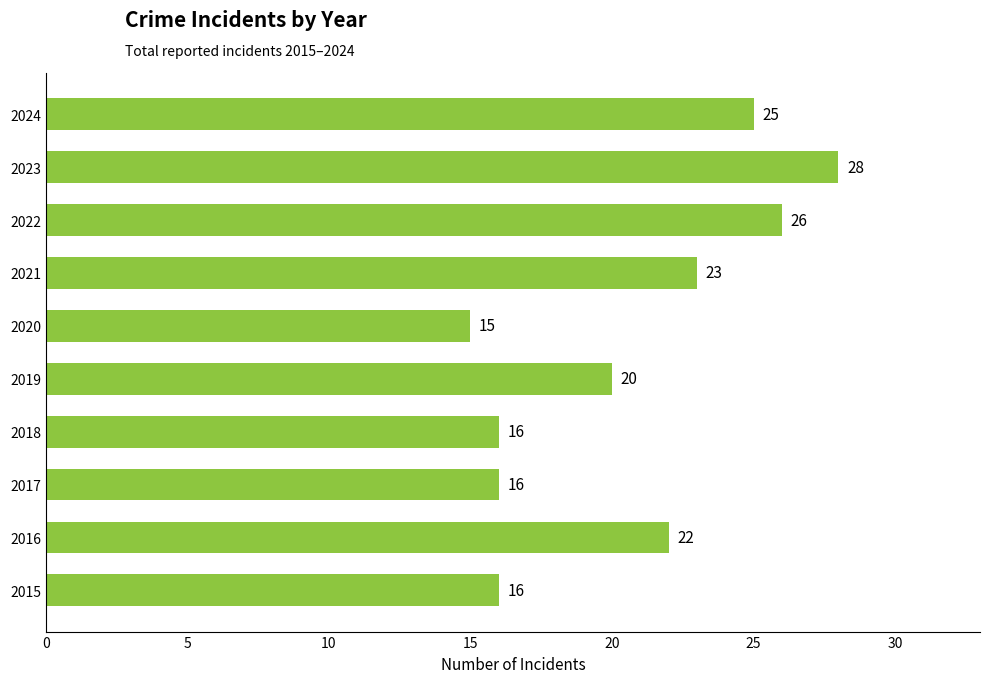

Which category has the lowest value across all series?

2020